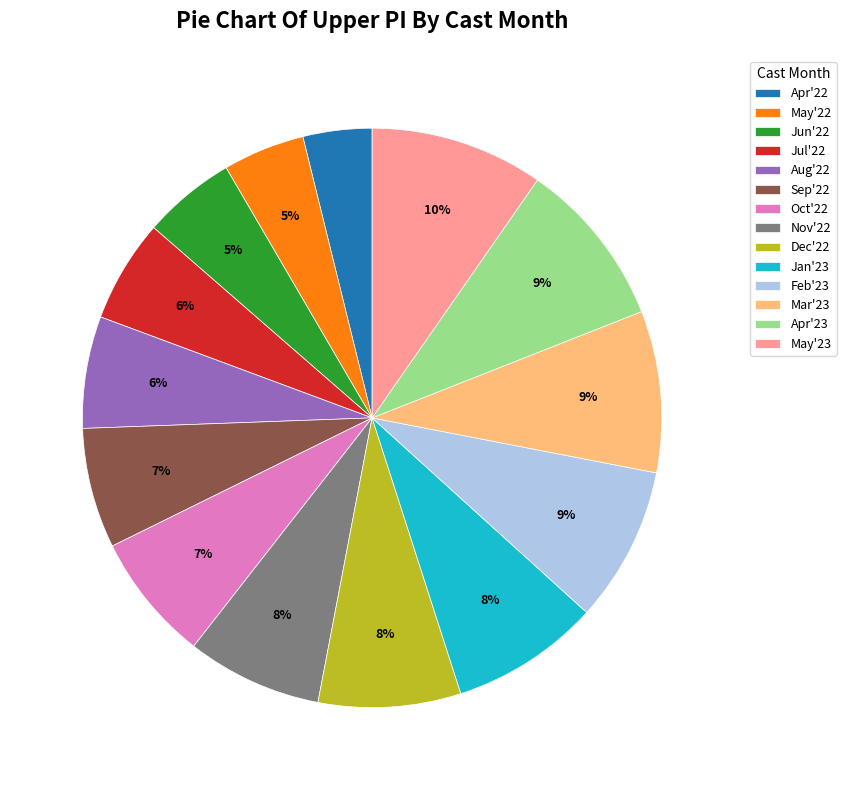

Combined, do Mar'23 and Oct'22 account for over 50%?

No